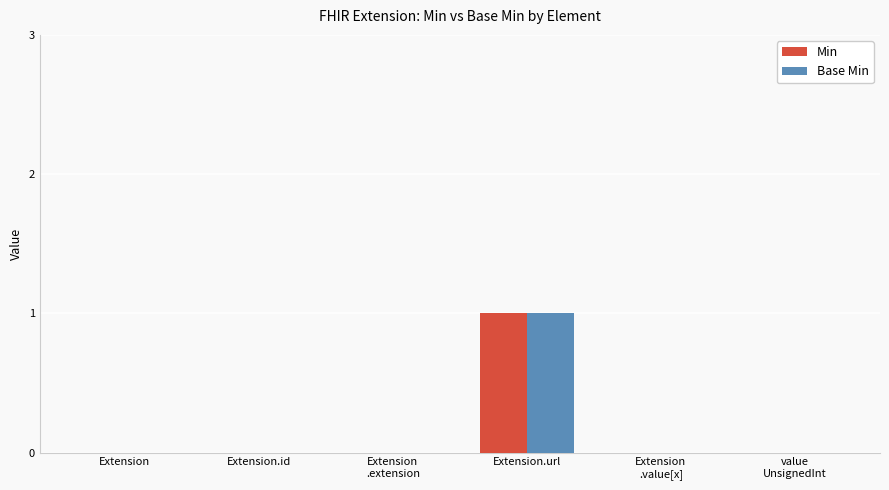

Reading right to left, list all the values displayed in this chart.

Min: value
UnsignedInt=0	Extension
.value[x]=0	Extension.url=1	Extension
.extension=0	Extension.id=0	Extension=0
Base Min: value
UnsignedInt=0	Extension
.value[x]=0	Extension.url=1	Extension
.extension=0	Extension.id=0	Extension=0